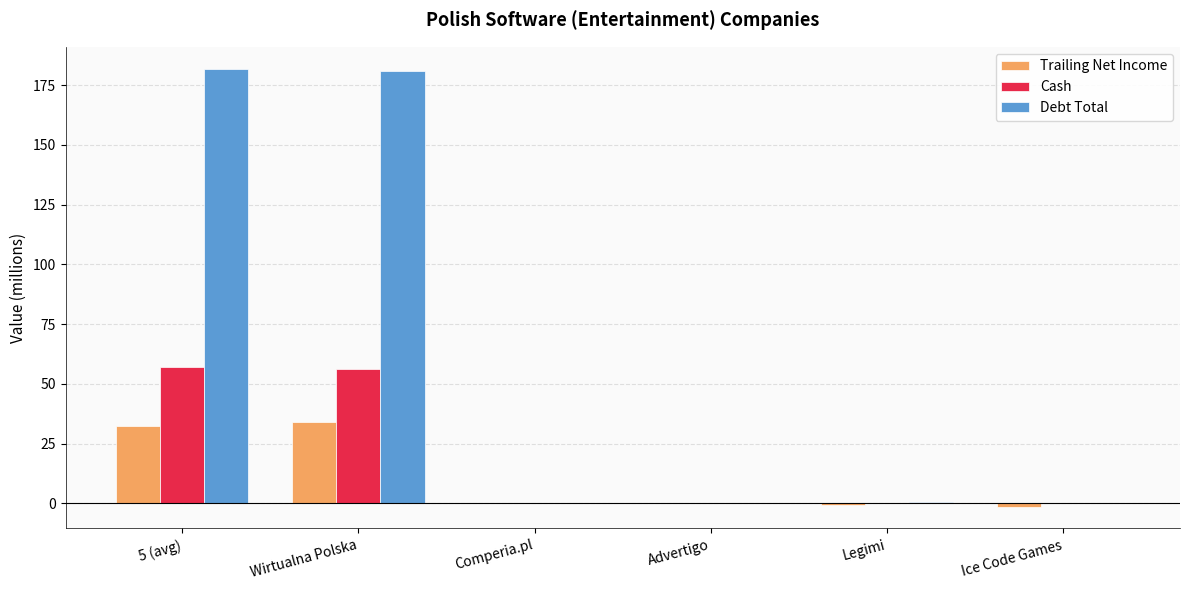

What is the sum of all Trailing Net Income values?

65.2